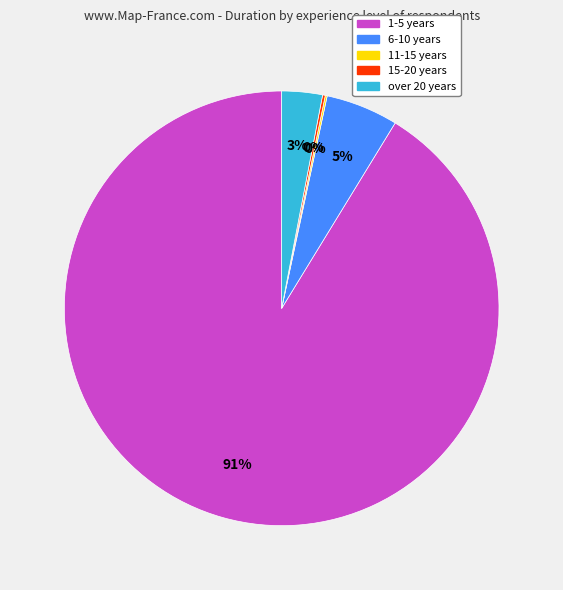

The 6-10 years slice represents 17% of the pie. True or false?

False